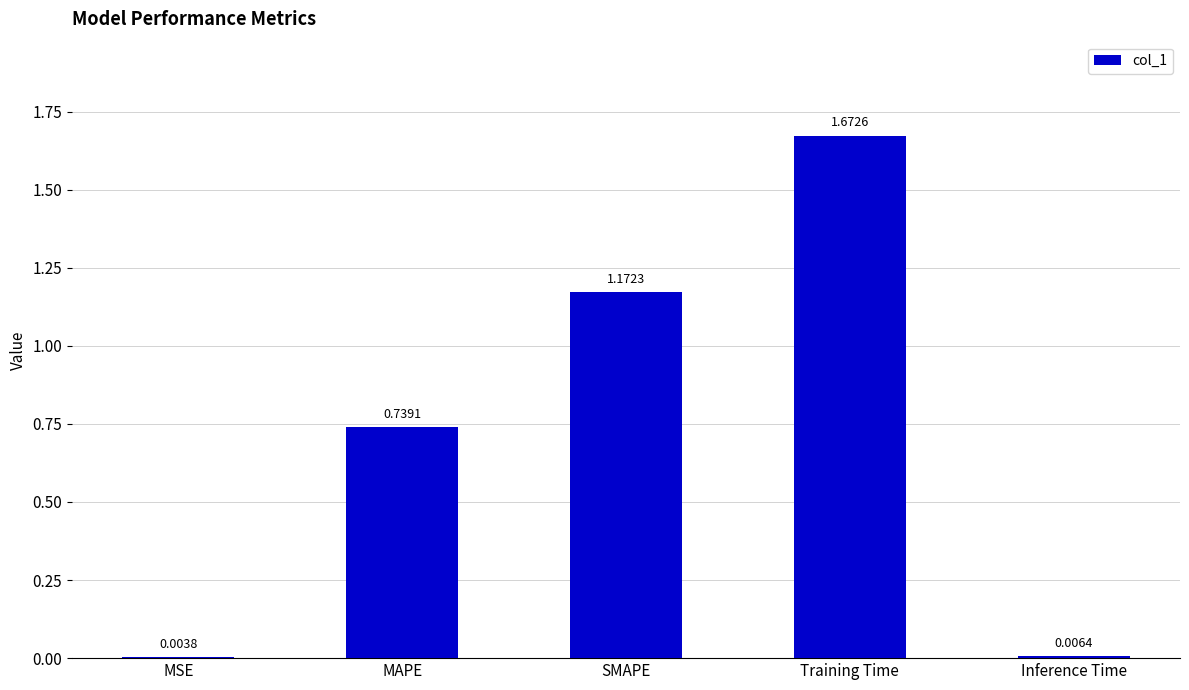

At which label is the value closest to 0?

MSE